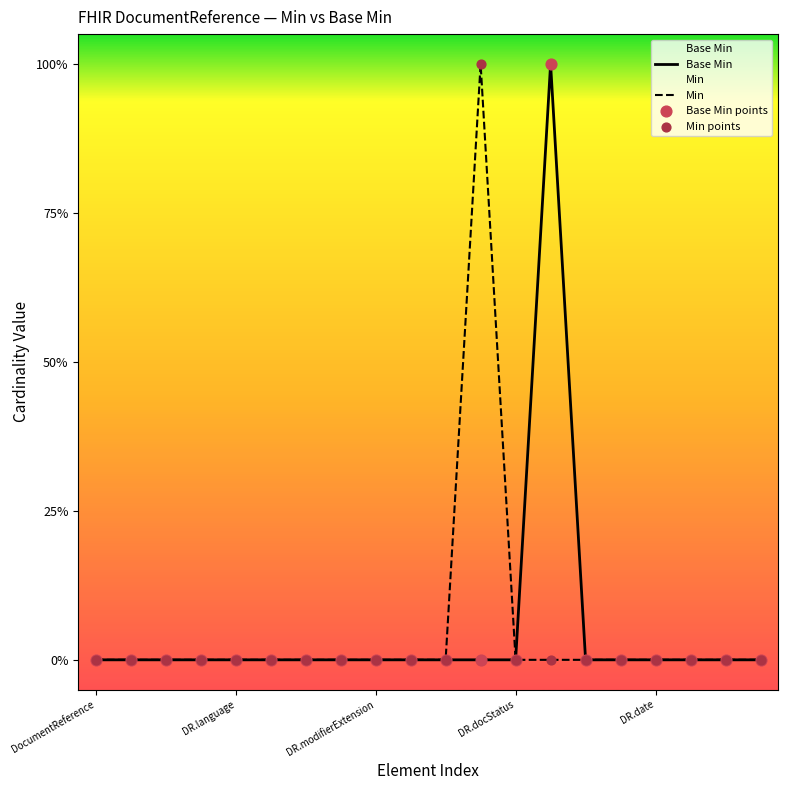

At which category is the sum across all series the highest?

11